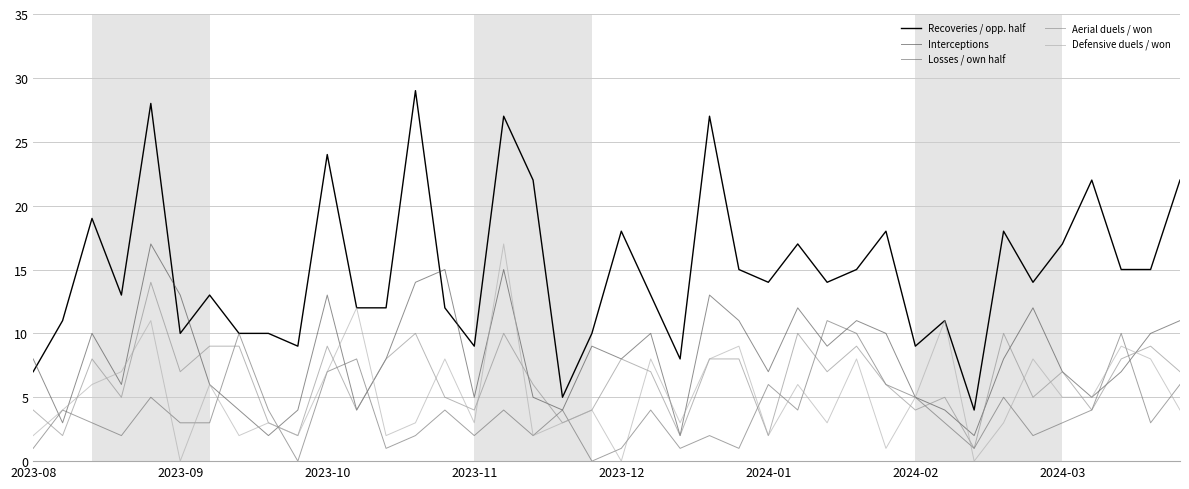

True or false: Defensive duels / won has more than 2 interior local peaks.

True